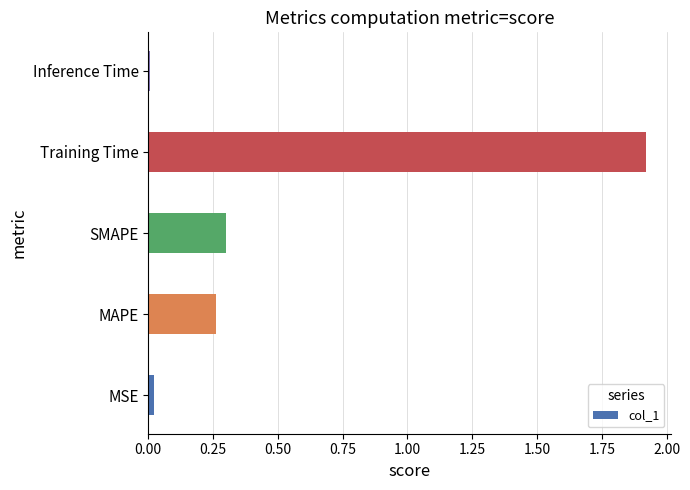

What is the greatest value displayed?

1.9